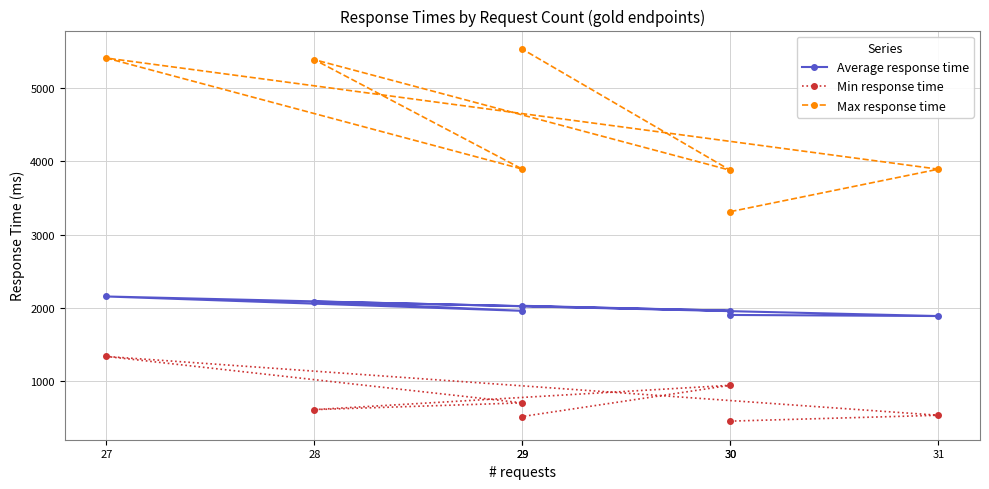

Between 31 and 29, which series saw the biggest shift?

Min response time